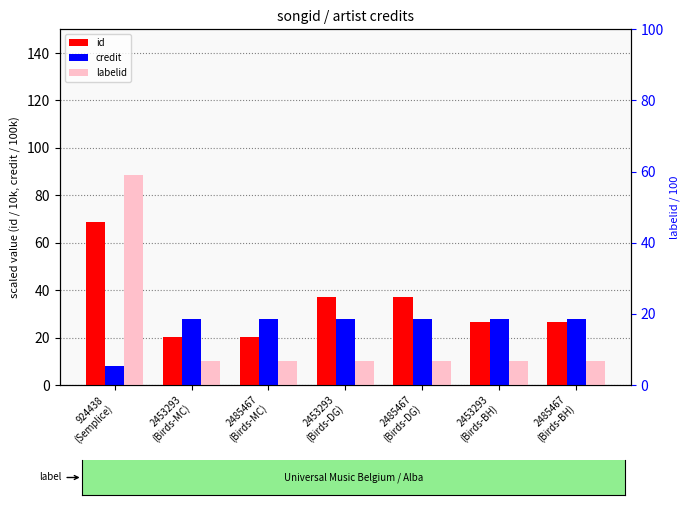

Reading left to right, transcribe all the data shown in this chart.

id: 68.6	20.4	20.4	37.0	37.0	26.7	26.7
credit: 8.2	27.8	27.8	27.8	27.8	27.8	27.8
labelid: 88.8	9.9	9.9	9.9	9.9	9.9	9.9